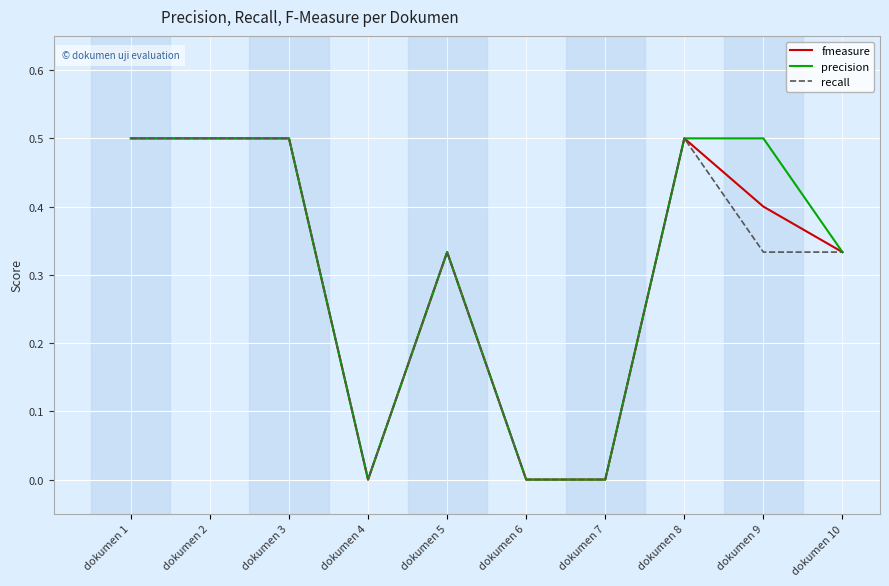

How many series are shown in this chart?

3